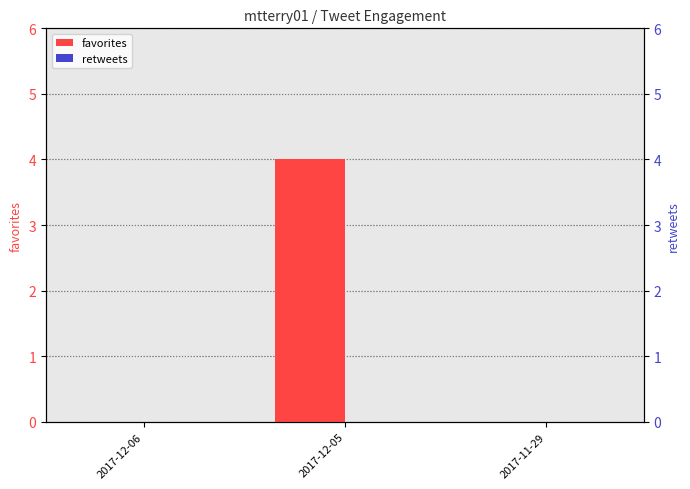

Reading left to right, transcribe all the data shown in this chart.

favorites: 2017-12-06=0	2017-12-05=4	2017-11-29=0
retweets: 2017-12-06=0	2017-12-05=0	2017-11-29=0